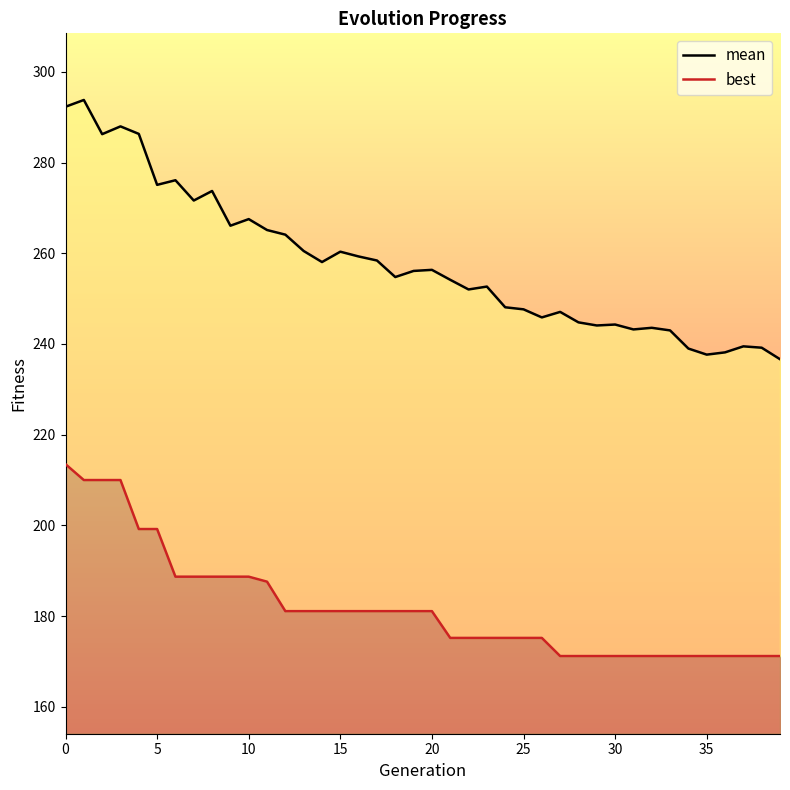

The value of best at 18 is 272.8. True or false?

False